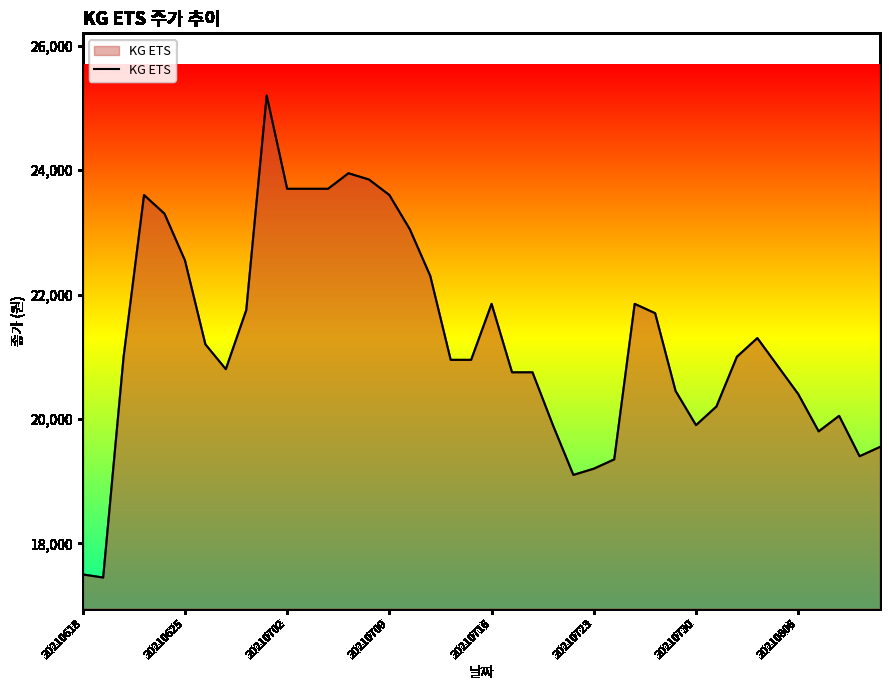

Reading right to left, transcribe all the data shown in this chart.

19550	19400	20050	19800	20400	20850	21300	21000	20200	19900	20450	21700	21850	19350	19200	19100	19900	20750	20750	21850	20950	20950	22300	23050	23600	23850	23950	23700	23700	23700	25200	21750	20800	21200	22550	23300	23600	21000	17450	17500